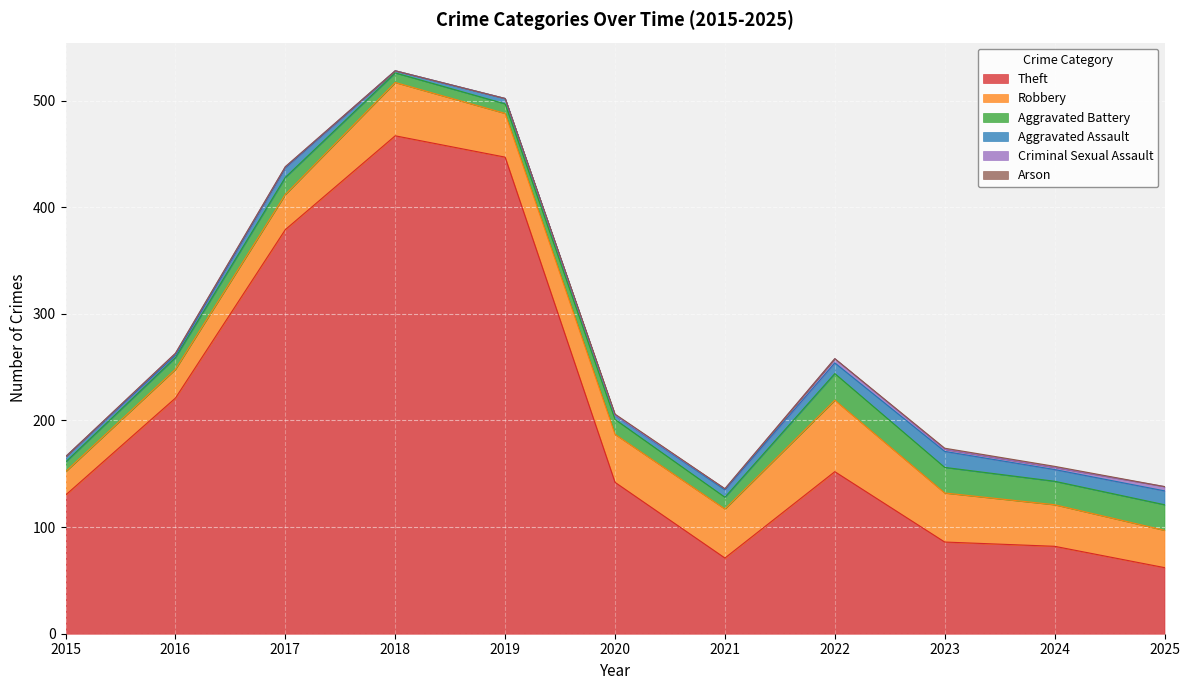

Reading left to right, transcribe all the data shown in this chart.

Theft: 130	221	379	467	447	142	71	152	86	82	62
Robbery: 22	27	33	50	41	45	46	67	46	39	35
Aggravated Battery: 9	11	16	9	9	14	11	25	24	22	24
Aggravated Assault: 5	2	9	2	5	4	7	10	15	11	13
Criminal Sexual Assault: 0	2	1	0	0	0	1	4	2	2	4
Arson: 0	0	0	0	0	1	0	0	1	1	0